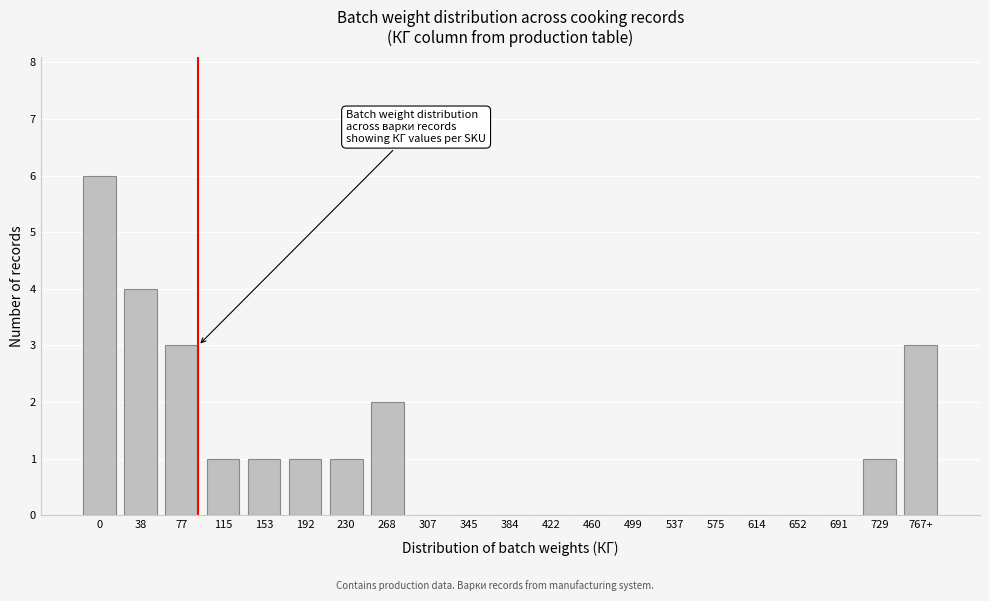

Reading left to right, list all the values displayed in this chart.

0=6	38=4	77=3	115=1	153=1	192=1	230=1	268=2	307=0	345=0	384=0	422=0	460=0	499=0	537=0	575=0	614=0	652=0	691=0	729=1	767+=3